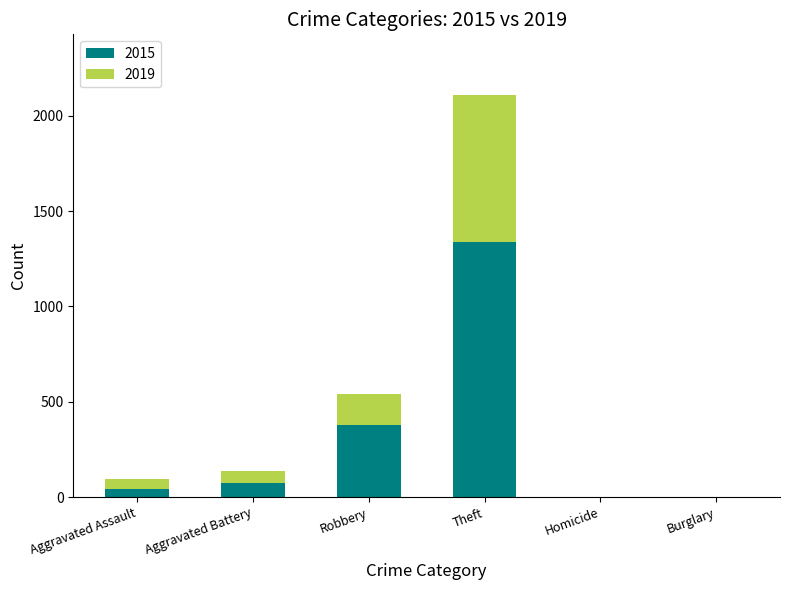

At which category is the sum across all series the highest?

Theft